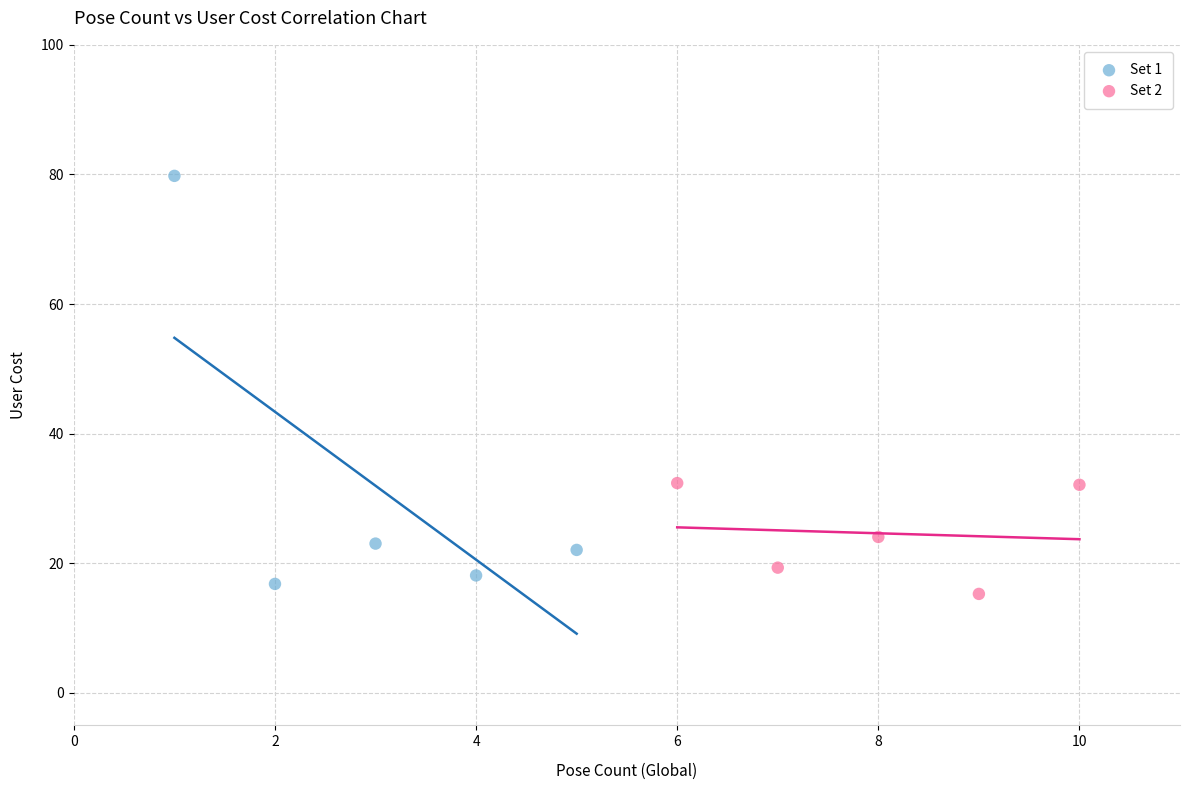

What are all the series names shown in the legend?

Set 1, Set 2